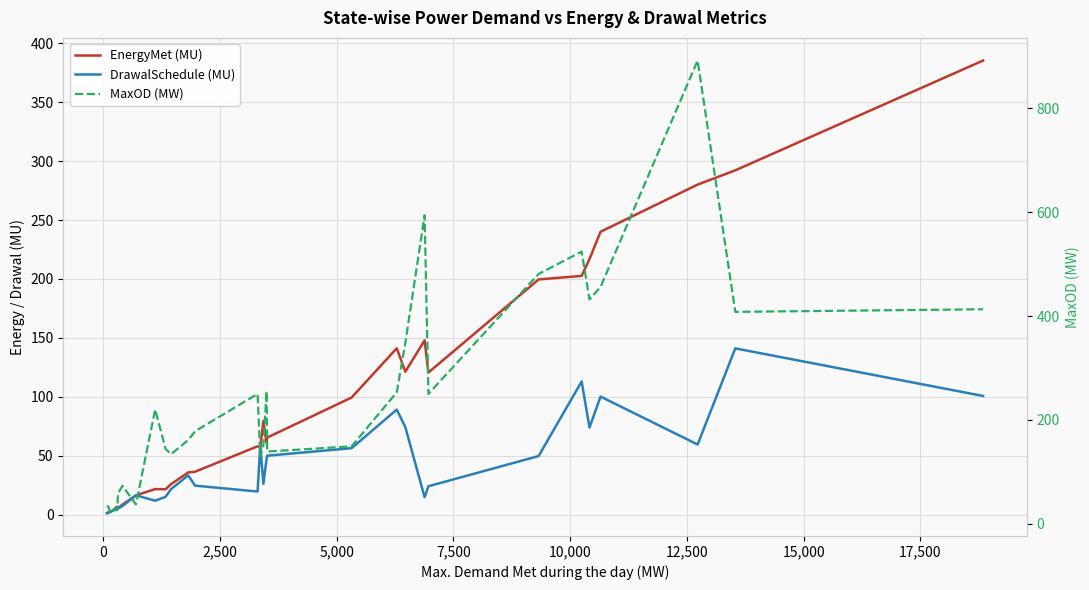

How many distinct data groups are displayed?

3